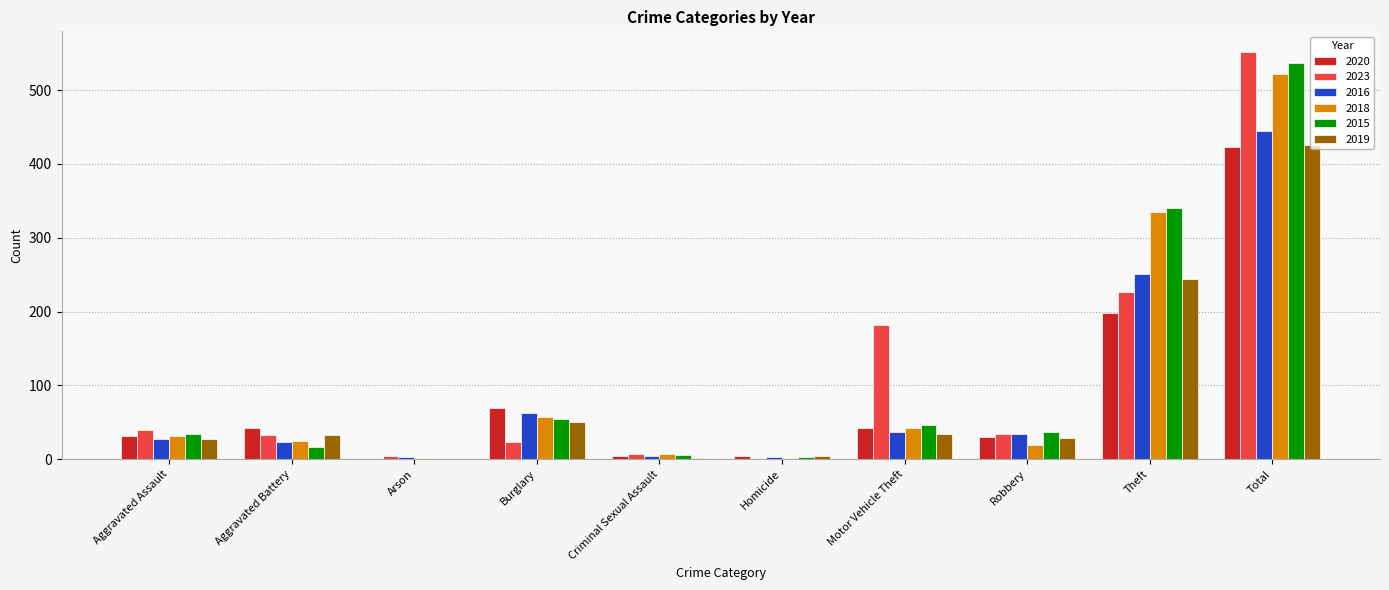

Which category has the highest value in the 2016 series?

Total